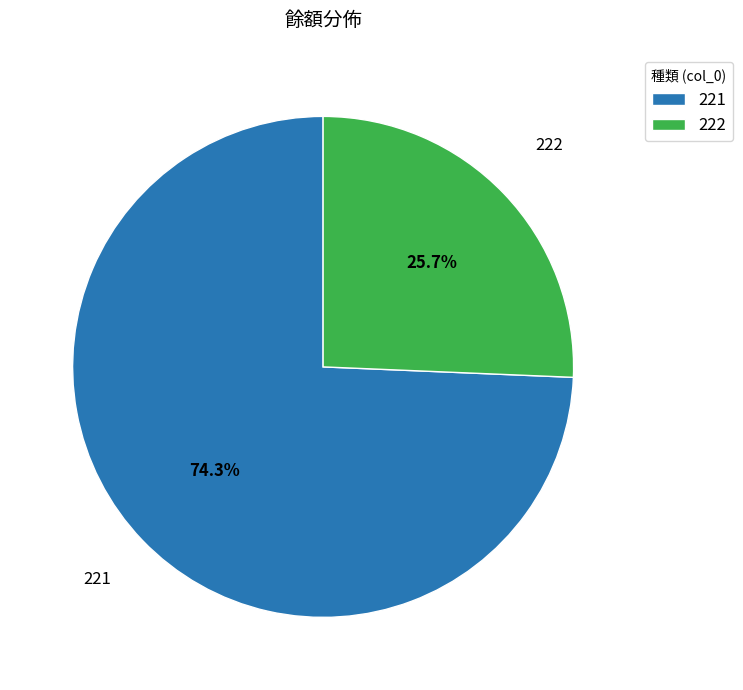

Which category accounts for the majority?

221